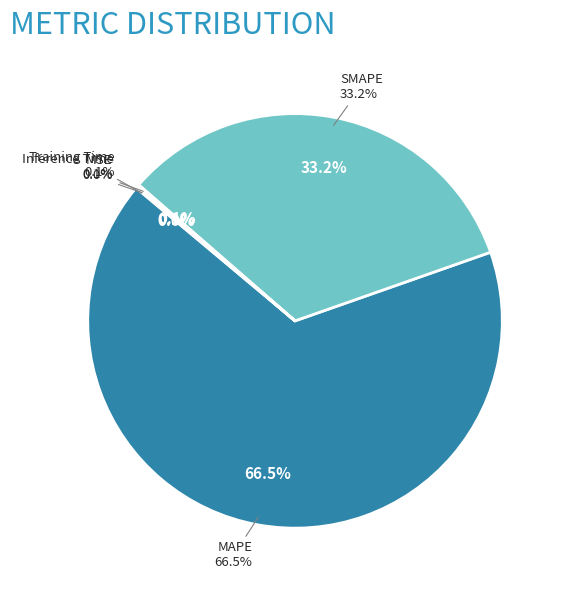

The MSE slice represents 1% of the pie. True or false?

False